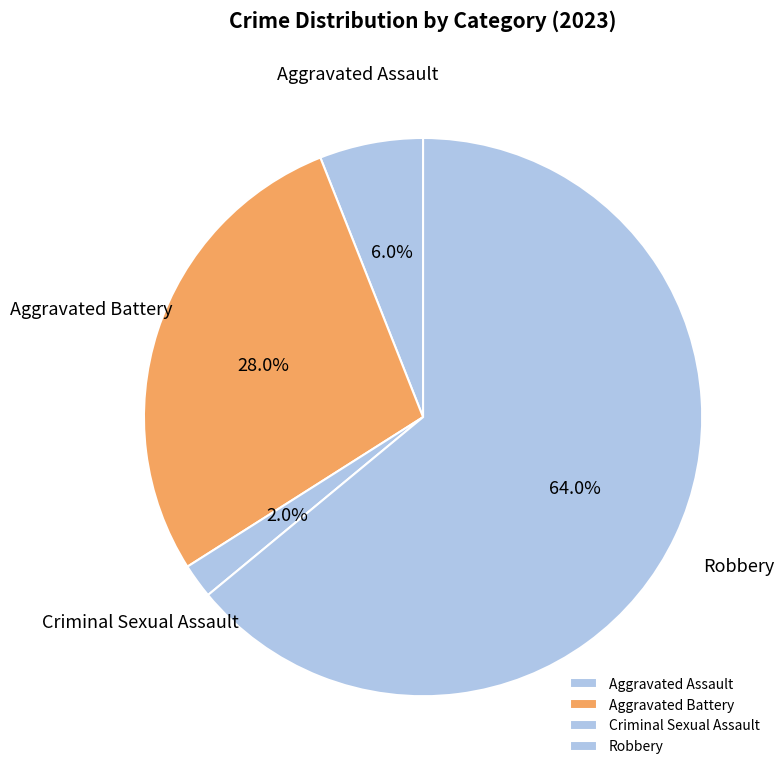

Between Aggravated Assault and Criminal Sexual Assault, which is larger?

Aggravated Assault